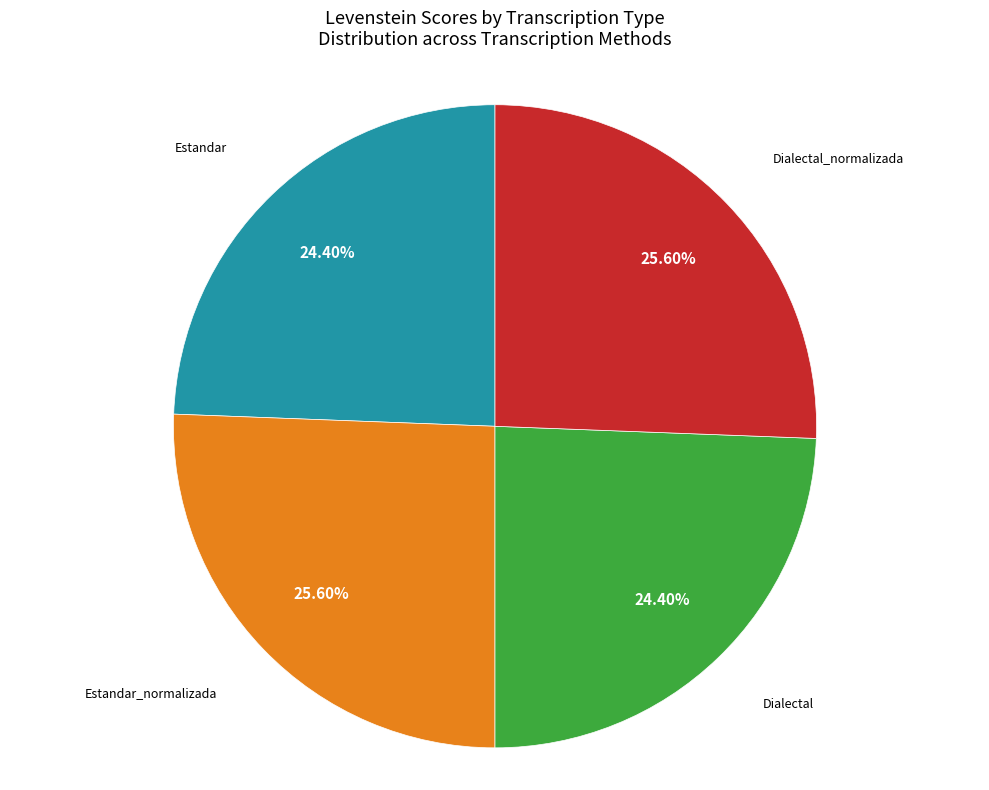

Is there a majority slice in this chart?

No